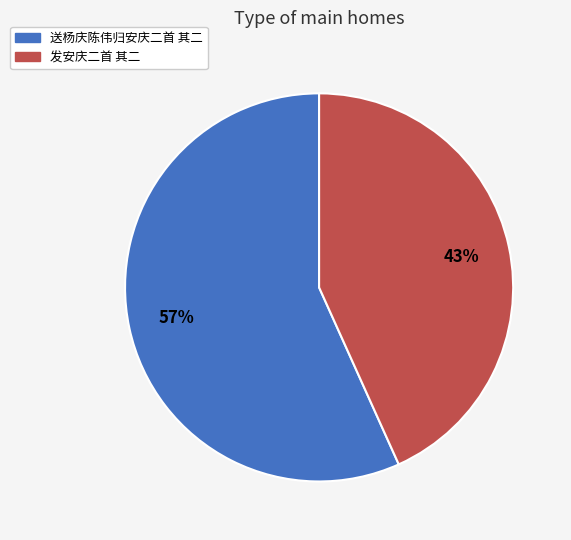

Which category accounts for the majority?

送杨庆陈伟归安庆二首 其二